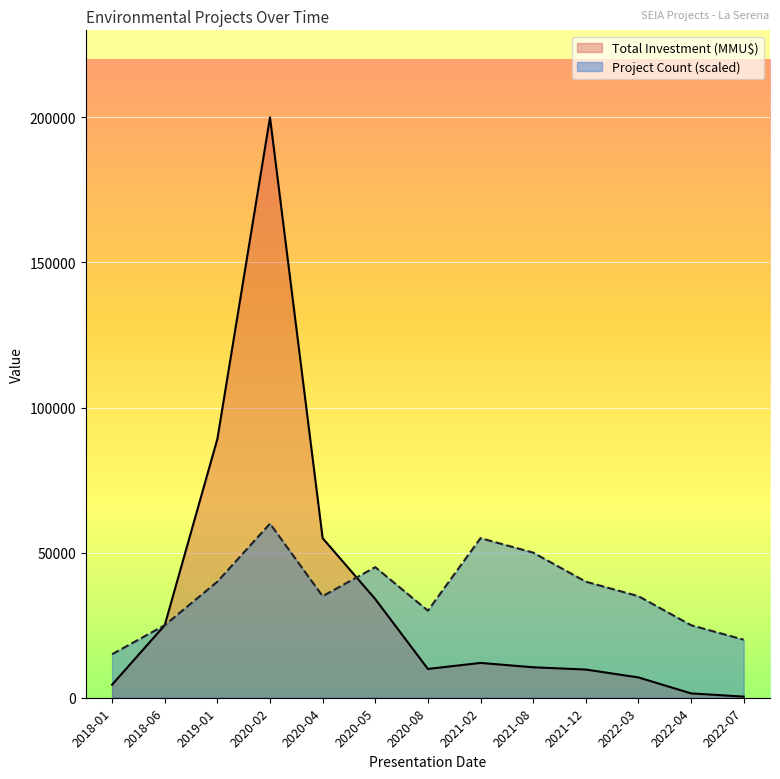

Is it true that Project Count equals 39282.4 at 2018-06?

False